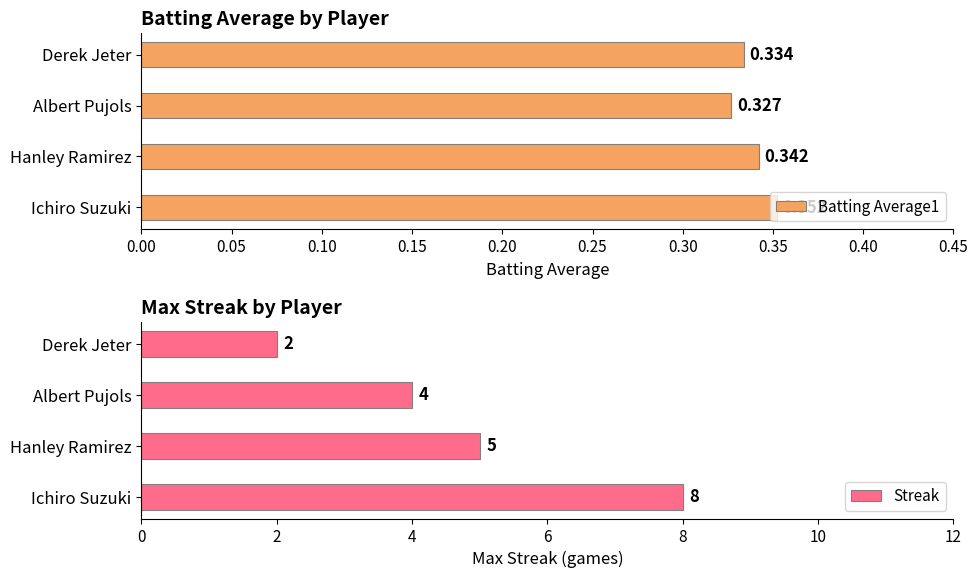

What is the value of the Batting Average1 bar at the 4th from the left?

0.3